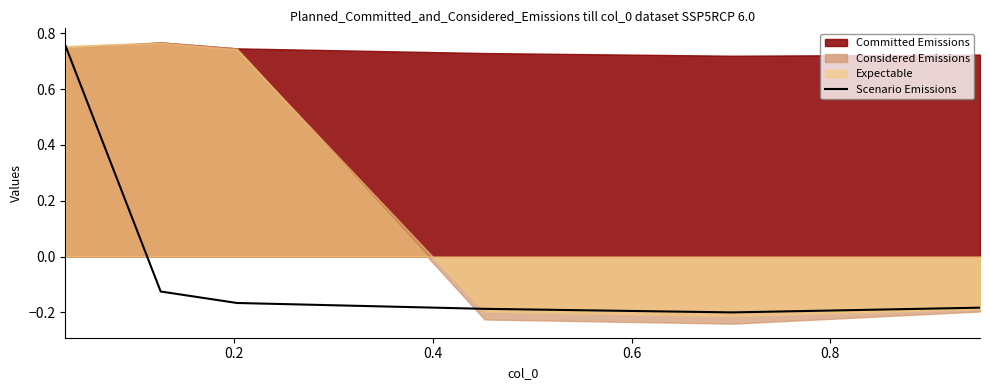

True or false: the data shows -0.0 at 0.2.

False